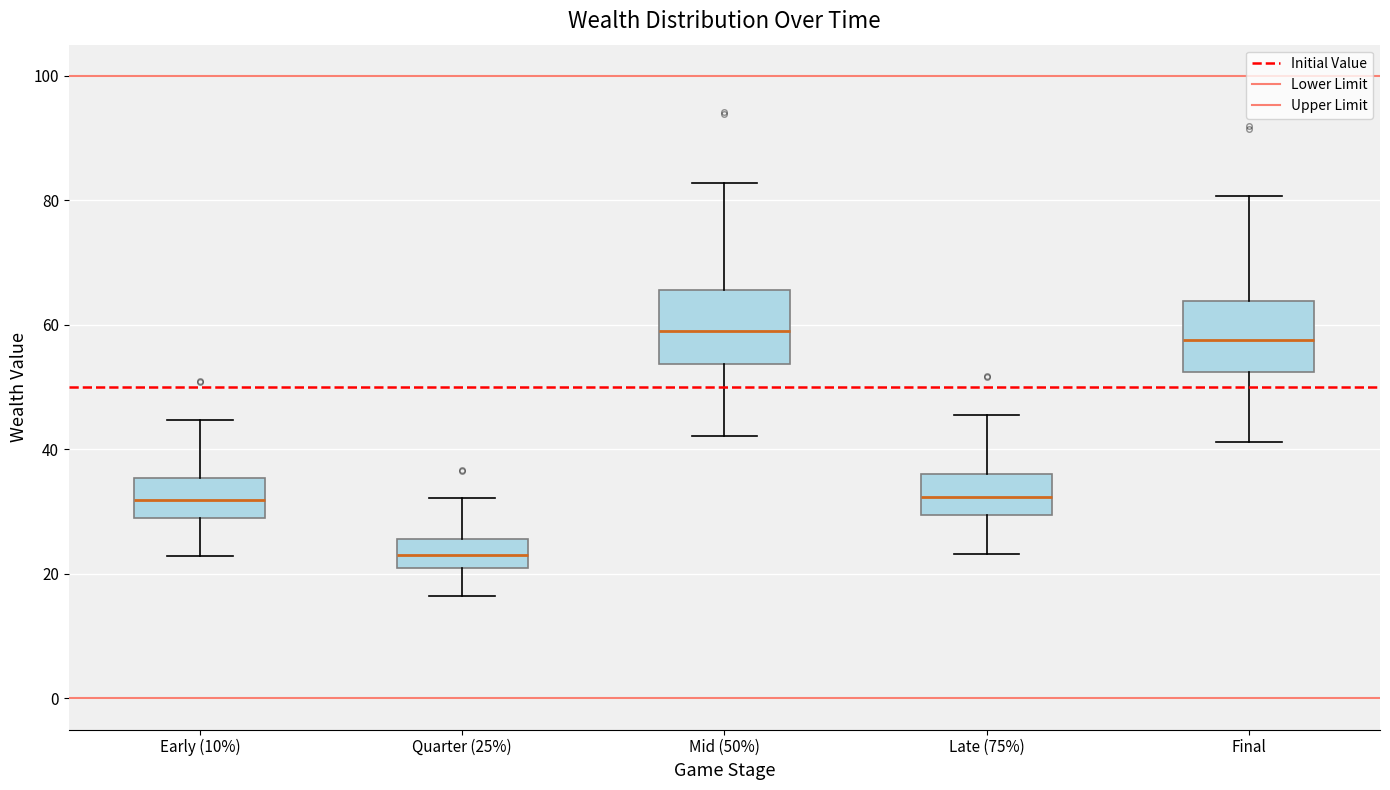

Reading left to right, transcribe this box plot: for each box, give where its median line is, the range the box spans, and where its two whiskers end, as read against the y-axis. The values are not printed on the chart, so give them approximately, as read against the axis.

Early (10%): median 32, box 30 to 36, whiskers 22 to 44
Quarter (25%): median 22, box 20 to 26, whiskers 16 to 32
Mid (50%): median 58, box 54 to 66, whiskers 42 to 82
Late (75%): median 32, box 30 to 36, whiskers 24 to 46
Final: median 58, box 52 to 64, whiskers 42 to 80